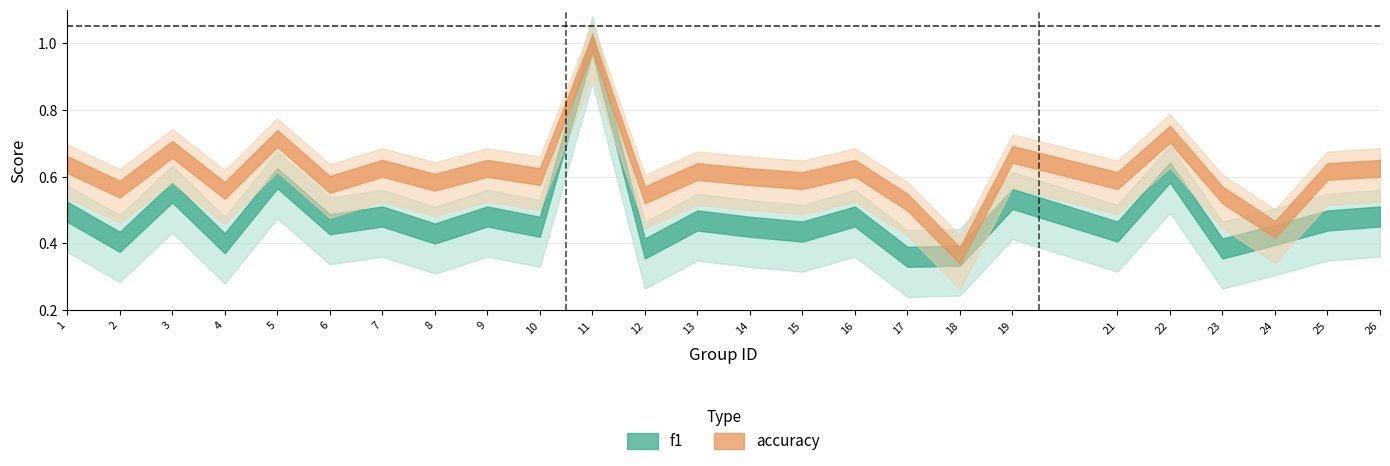

Rank the series by their average value, from lowest to highest.

f1, accuracy